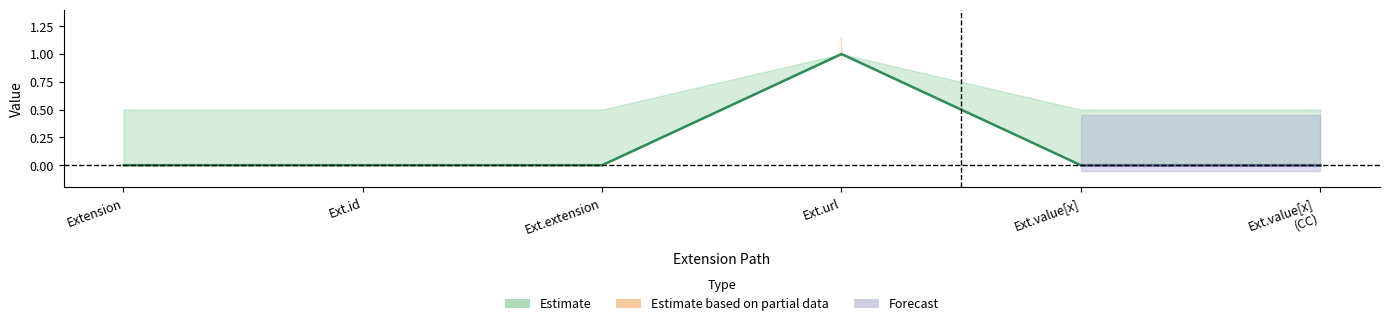

Does the chart have visible grid lines?

No